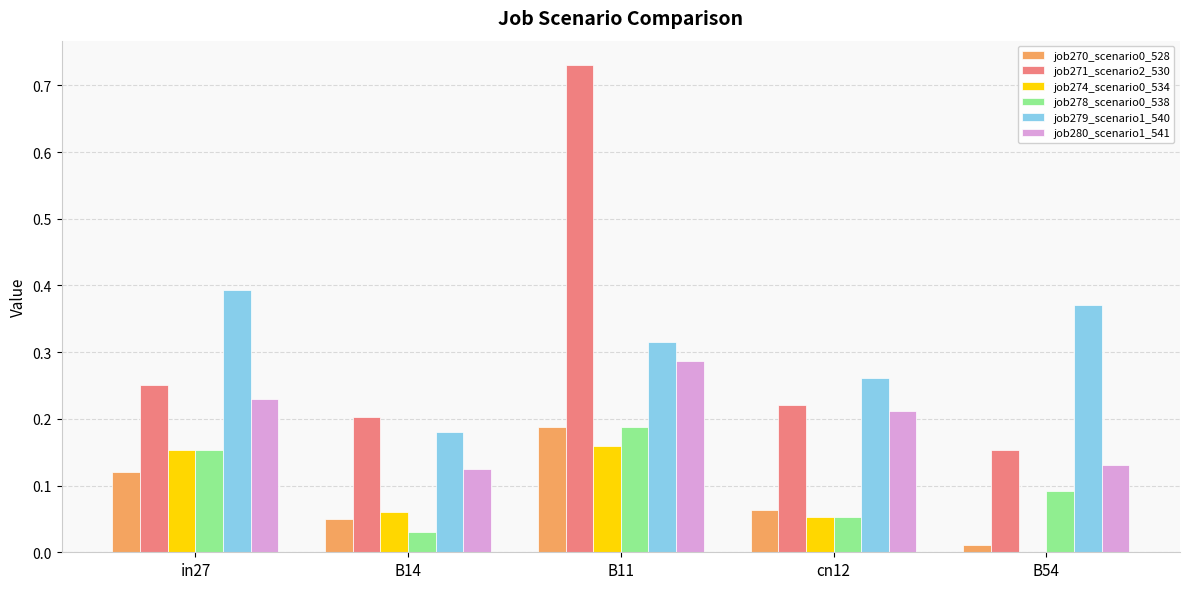

The job280_scenario1_541 series shows 0.2 at in27. True or false?

True